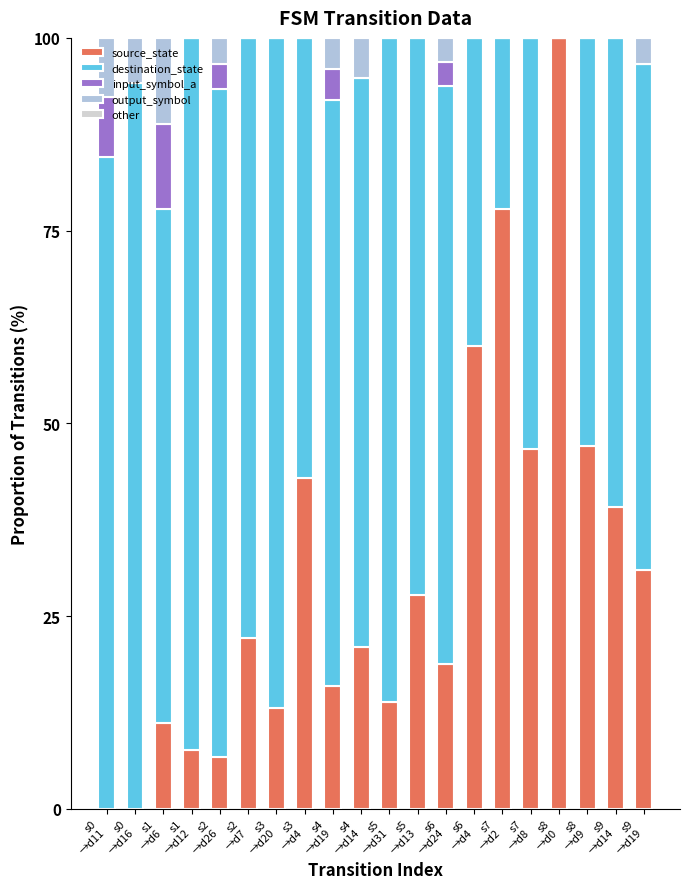

How many values in the source_state series exceed 22?

10